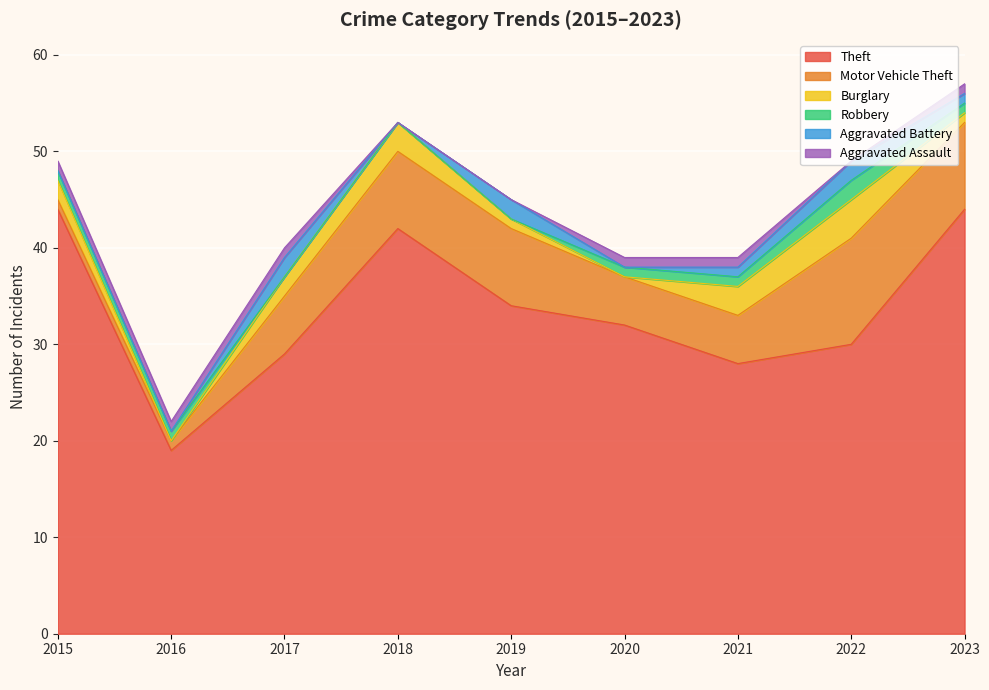

Reading left to right, extract all data points from this chart.

Theft: 44	19	29	42	34	32	28	30	44
Motor Vehicle Theft: 1	1	6	8	8	5	5	11	9
Burglary: 2	0	2	3	1	0	3	4	1
Robbery: 1	1	0	0	0	1	1	2	1
Aggravated Battery: 0	0	2	0	2	0	1	2	1
Aggravated Assault: 1	1	1	0	0	1	1	0	1